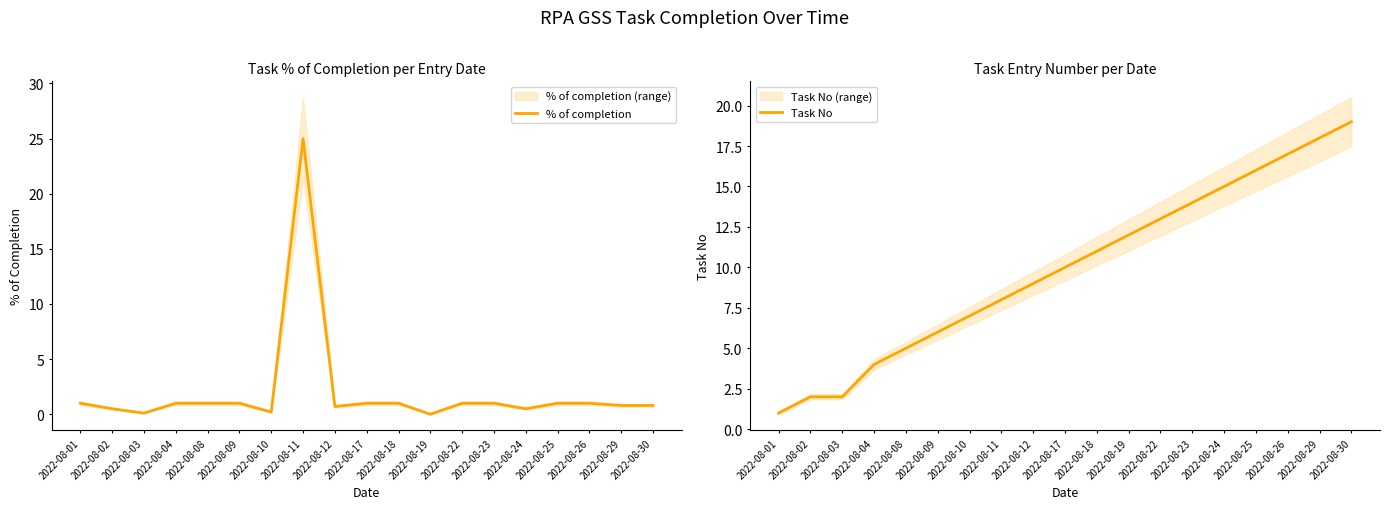

True or false: % of completion and Task No intersect in this chart.

True